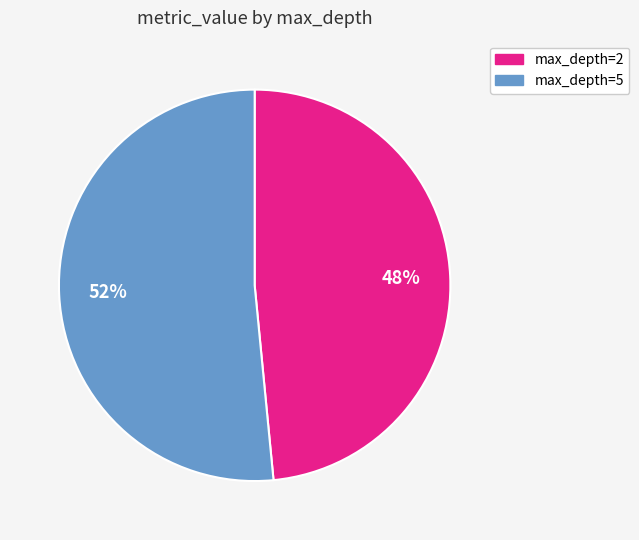

Is there any slice that represents more than half of the pie?

Yes